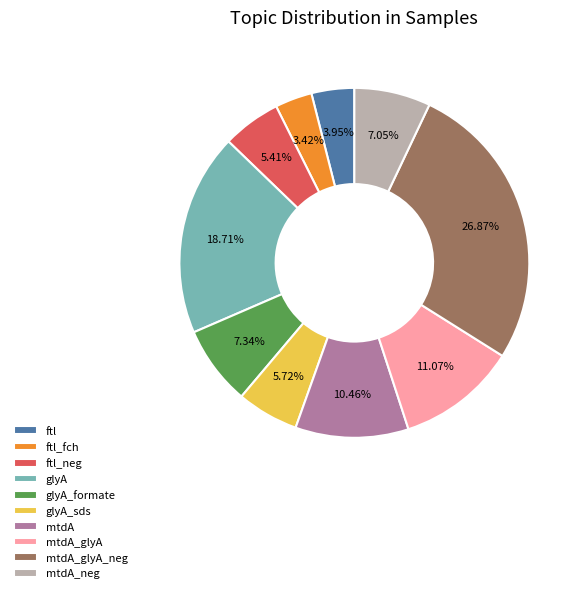

To the nearest percent, what percentage of the pie is ftl_fch?

3%